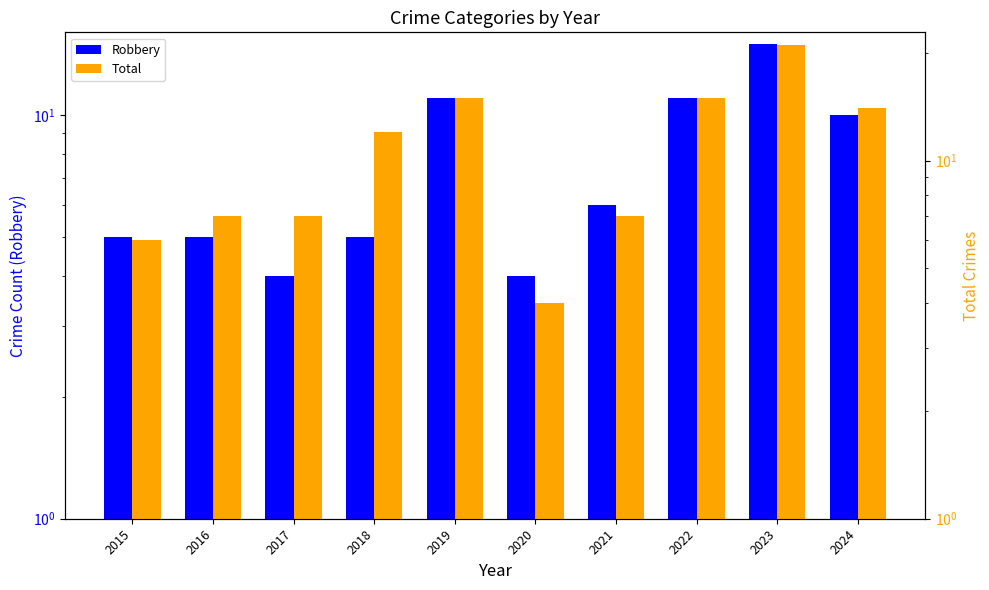

How many data points in Robbery are less than 6?

5